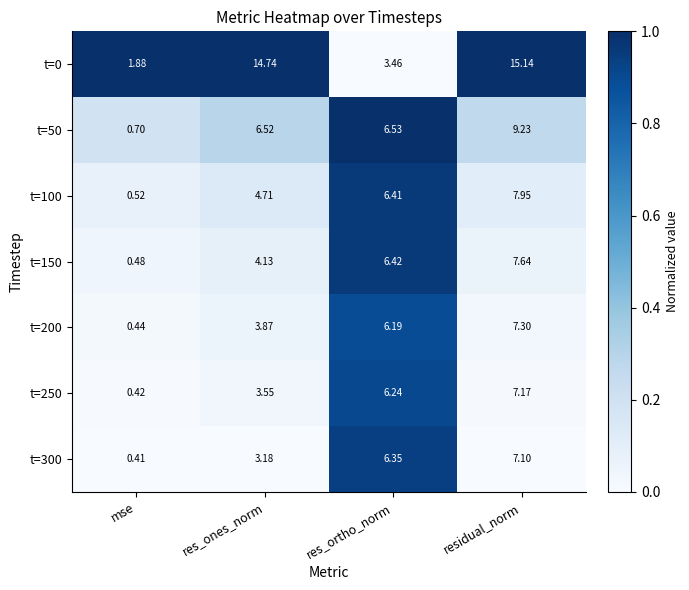

At which label does t=200 first exceed 6?

res_ortho_norm